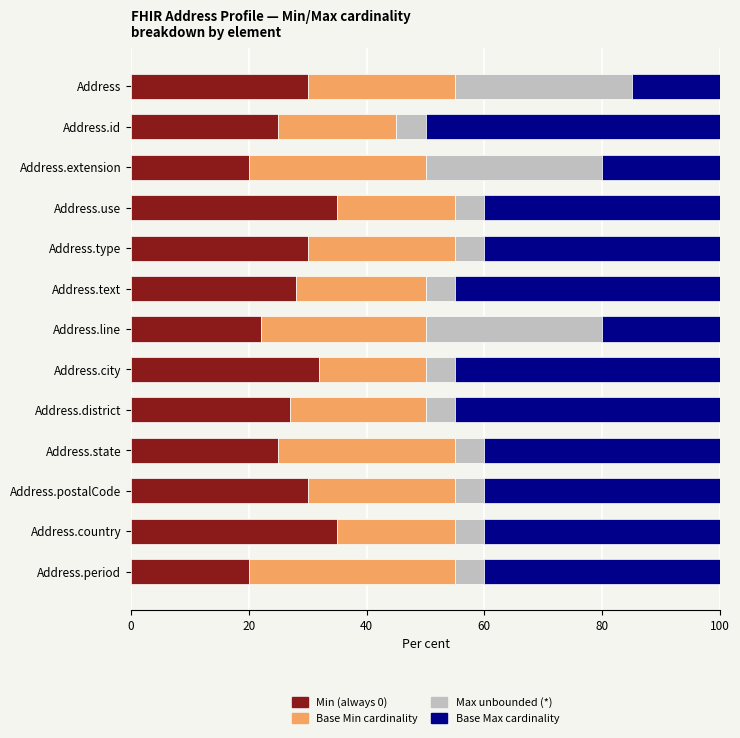

What is the total value across all series at Address.country?

100.0